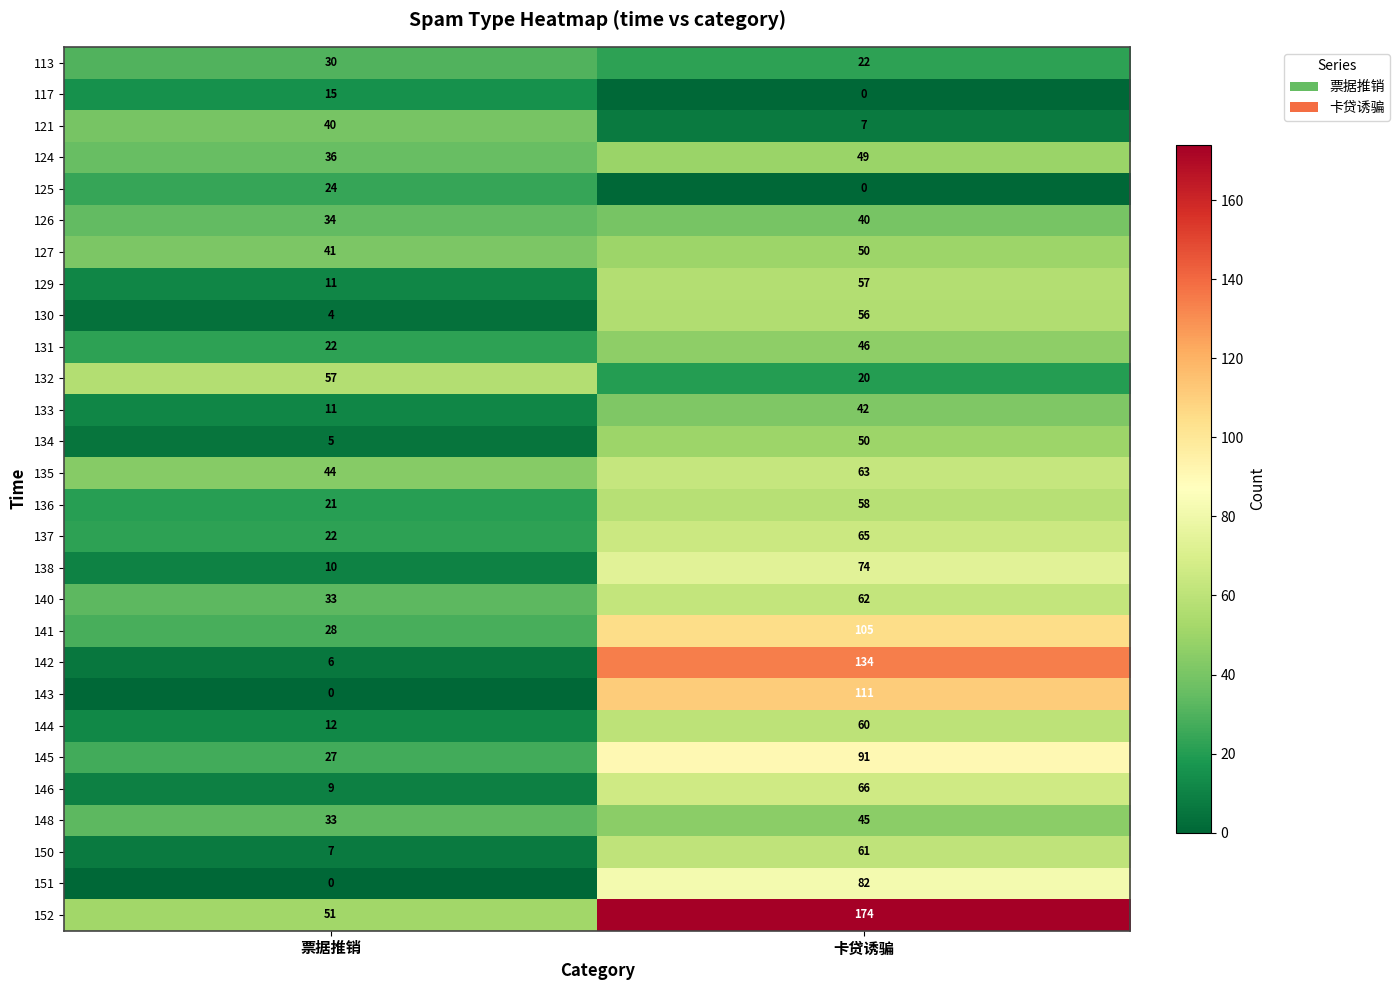

Is it true that 131 equals 46 at 卡贷诱骗?

True